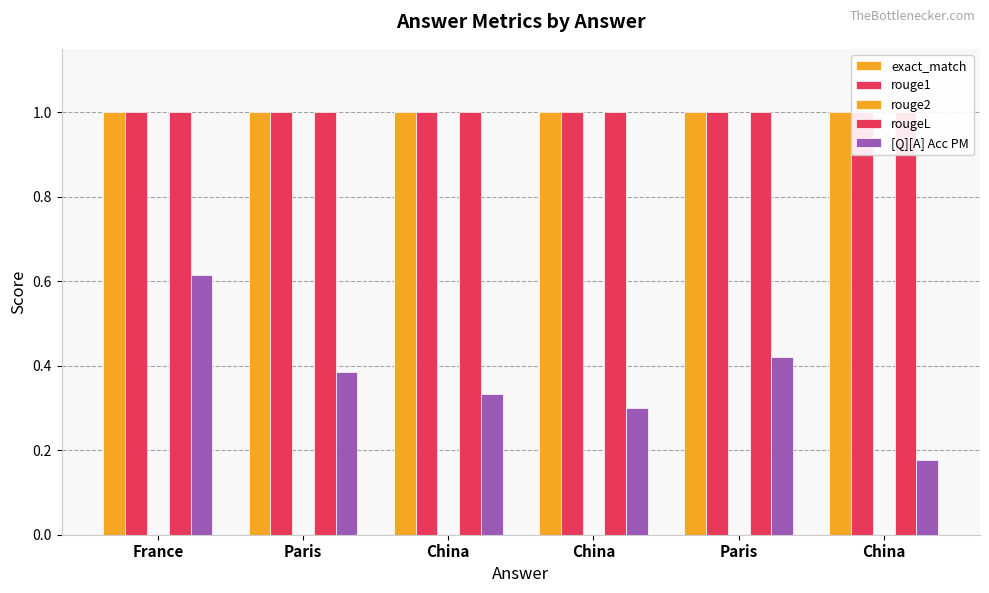

How many bars are there in total?

30